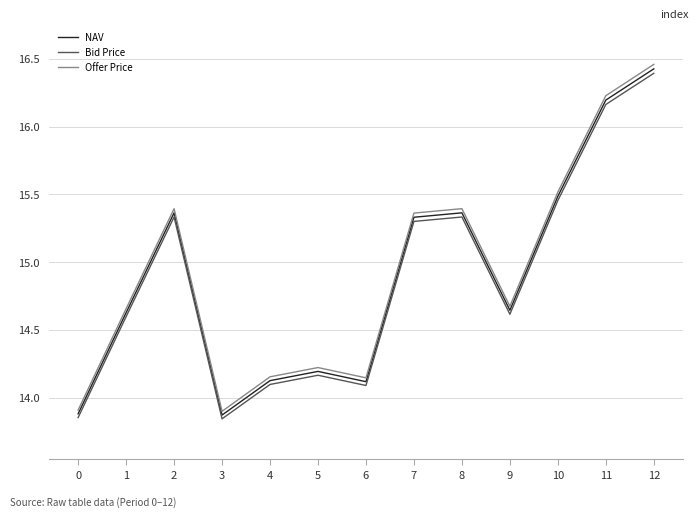

How many lines are shown in the chart?

3